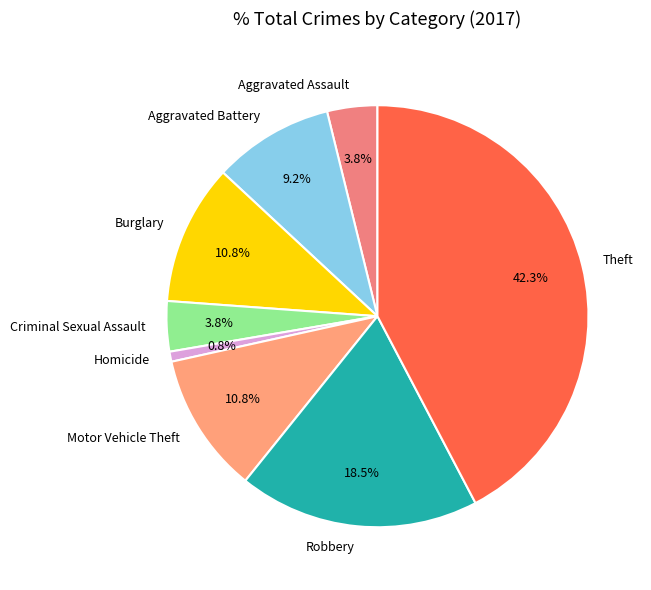

To the nearest percent, what portion does Homicide represent?

1%